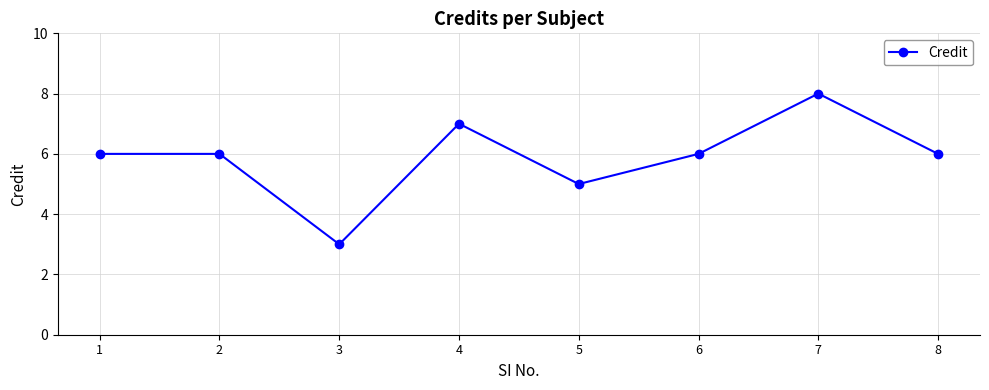

Which label corresponds to the smallest value in the chart?

3